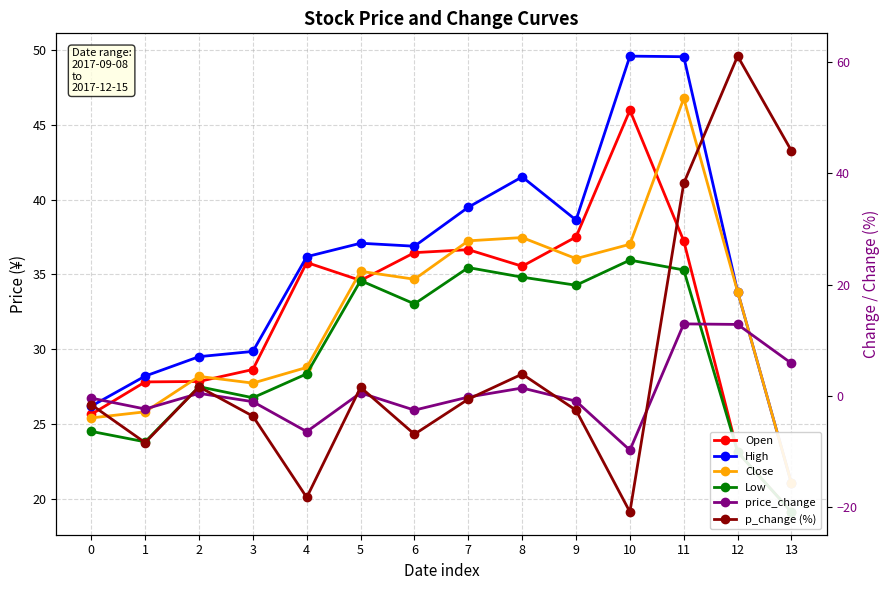

How many interior local peaks does the Close series have?

4